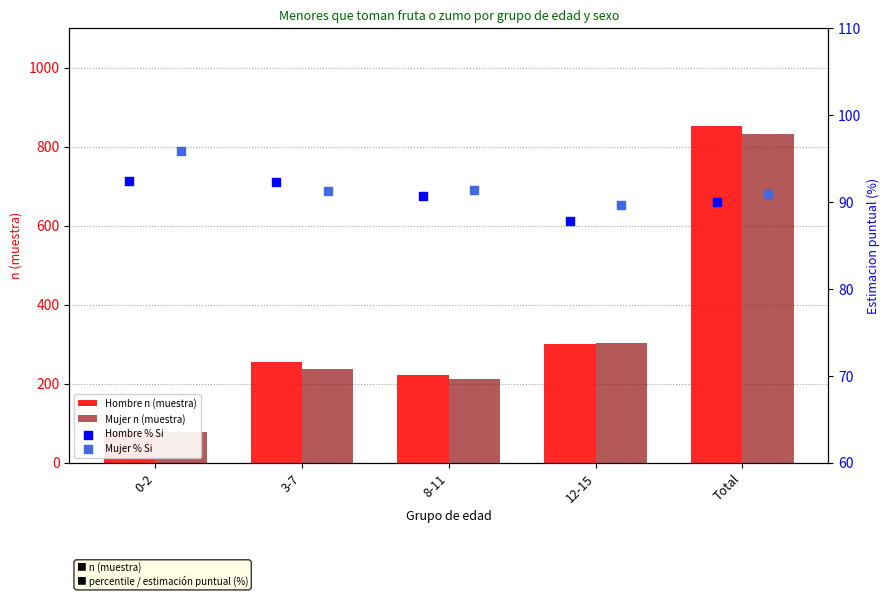

Which series has the largest Y range (max minus min)?

Hombre n (muestra)